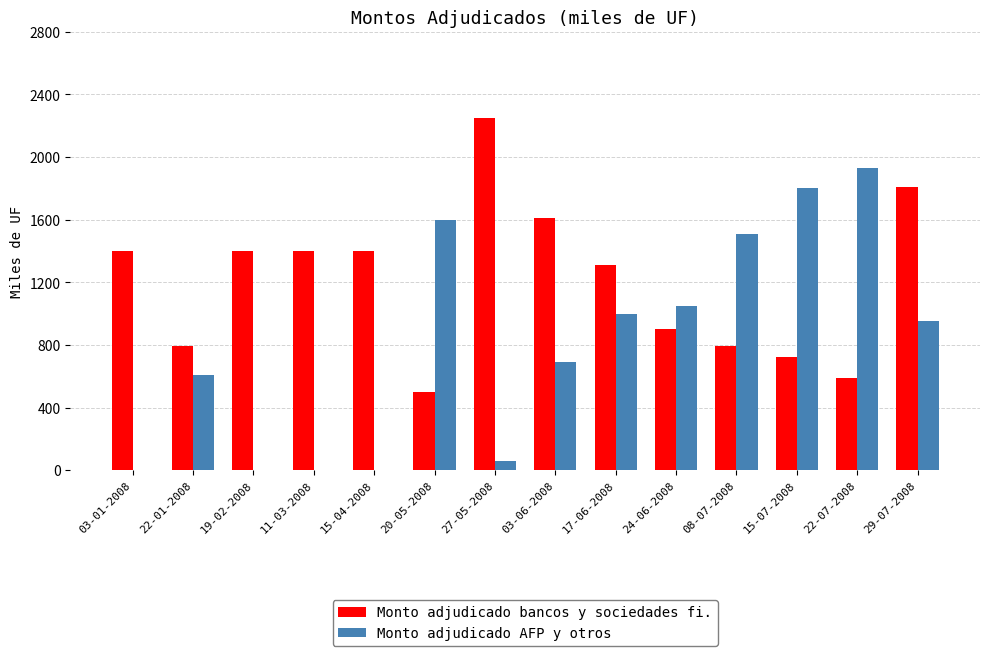

Is it true that Monto adjudicado AFP y otros equals -1226 at 11-03-2008?

False